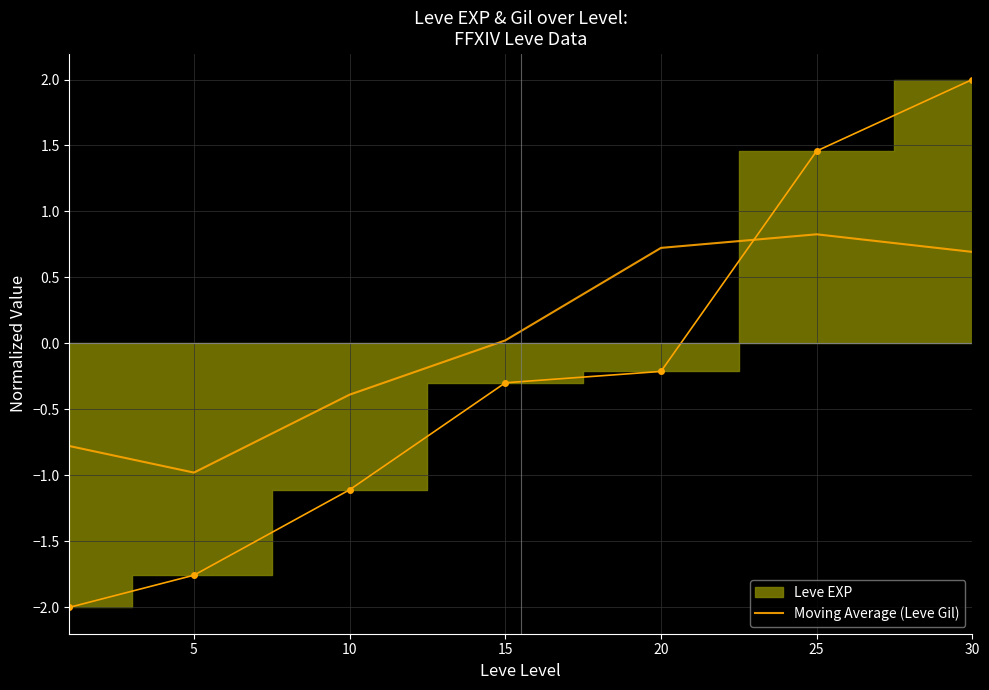

How many lines are shown in the chart?

1